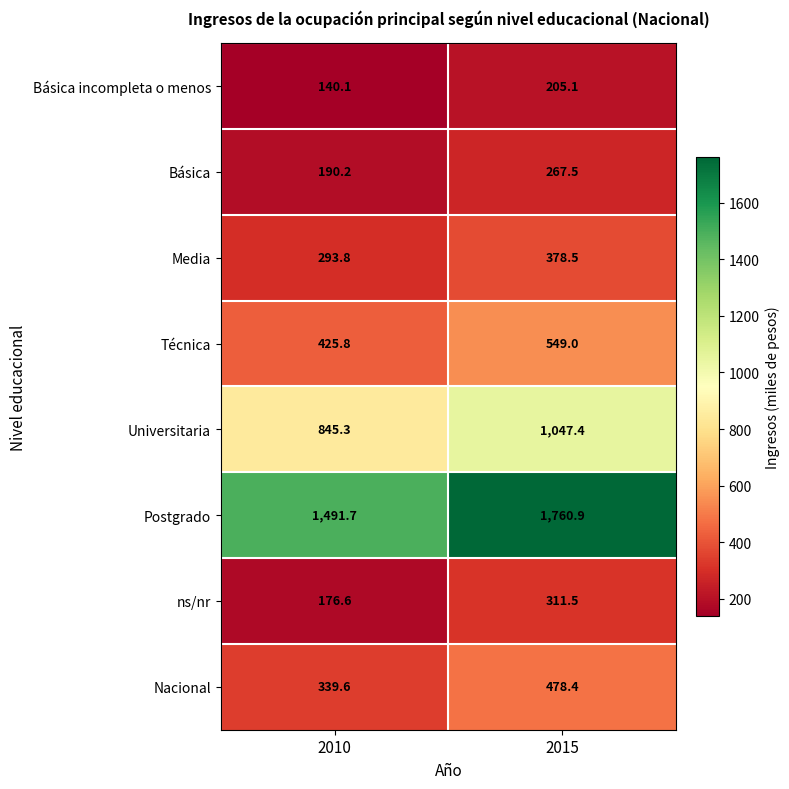

How many data points in Media are less than 378?

1